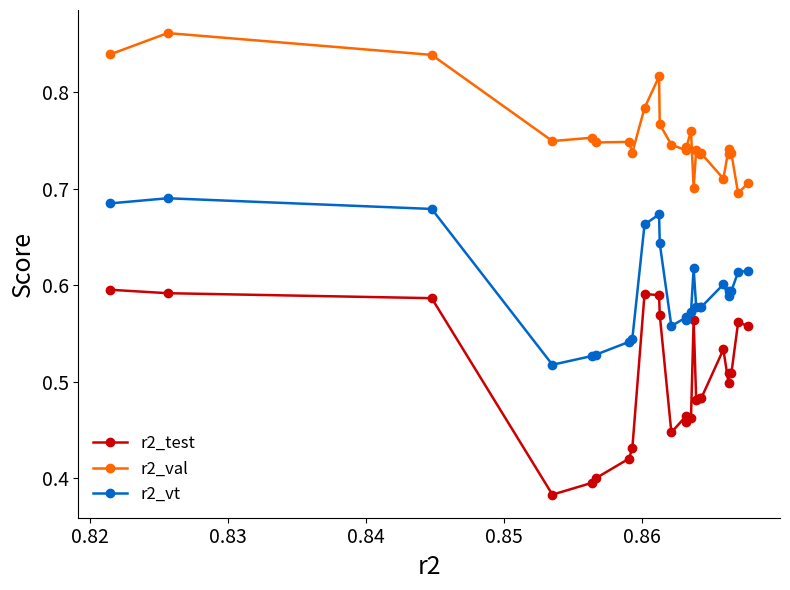

True or false: r2_test has more than 2 interior local peaks.

True